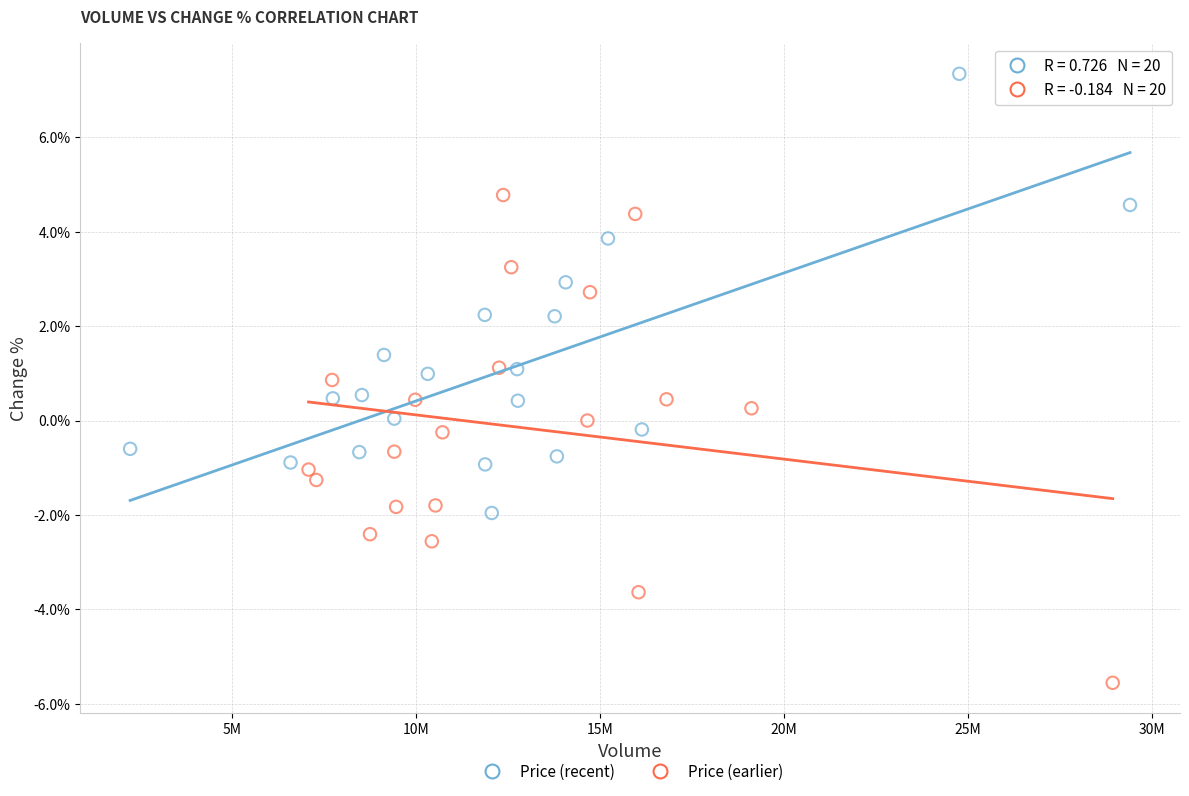

What are all the series names shown in the legend?

Price (recent), Price (earlier)